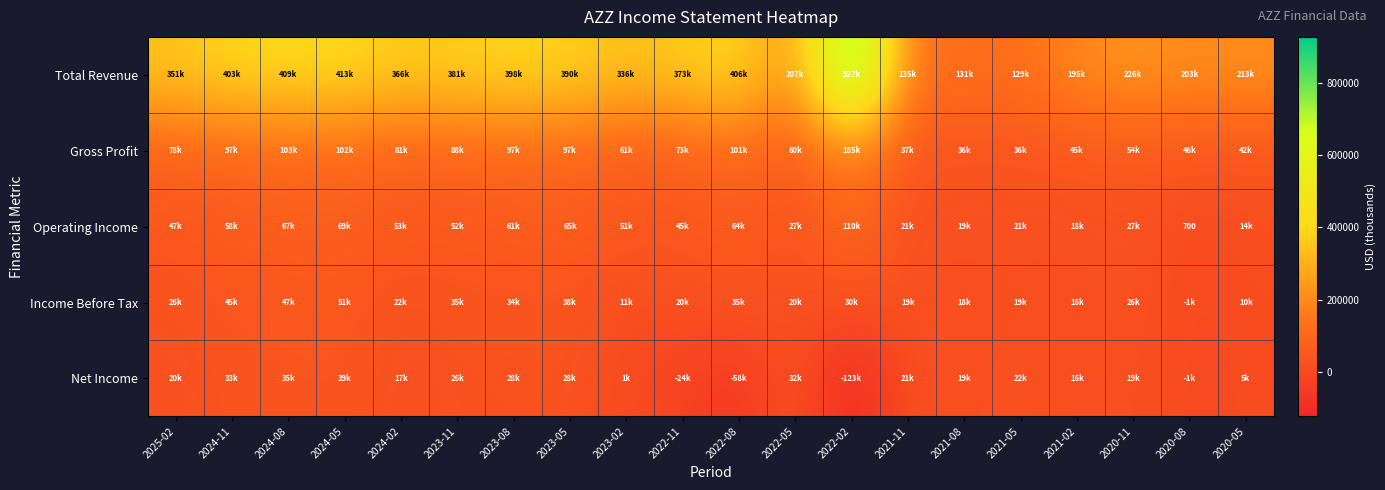

Which category has the highest value across all series?

2022-02